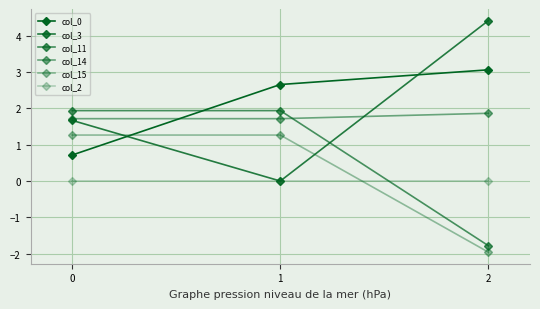

Which has a higher value, 1 or 0?

1